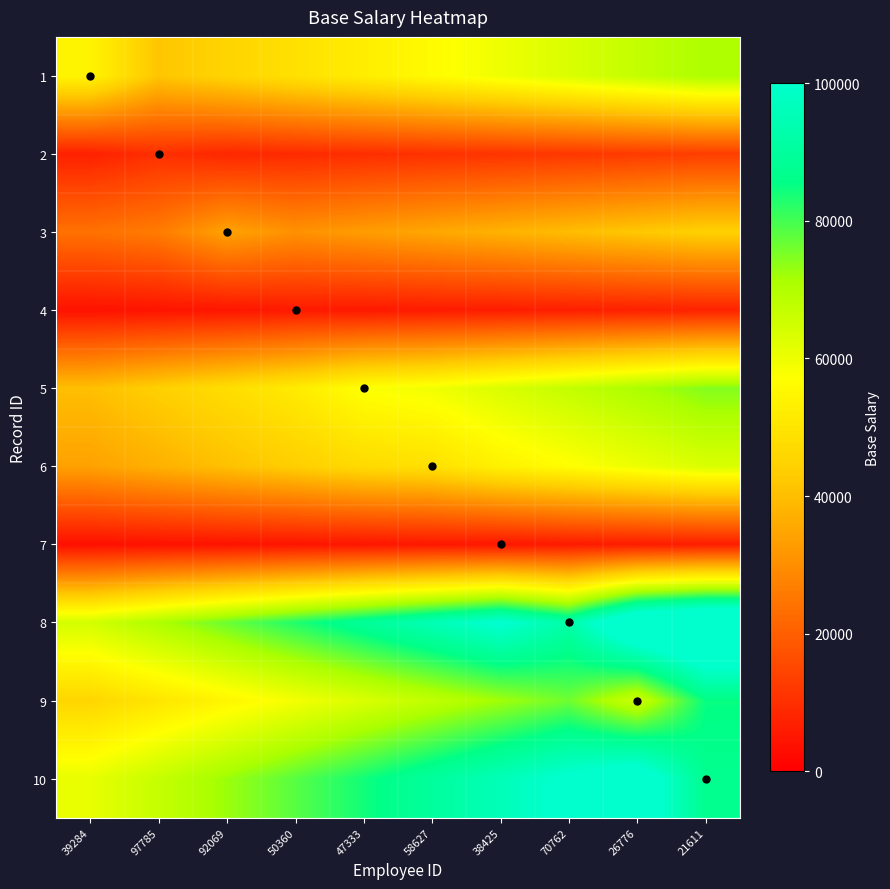

Reading left to right, transcribe all the data shown in this chart.

1: 39284=54282.0	97785=41616.2	92069=45235.0	50360=48853.8	47333=52472.6	58627=56091.4	38425=59710.2	70762=63329.0	26776=66947.8	21611=70566.6
2: 39284=7072.1	97785=10103.0	92069=8419.2	50360=9092.7	47333=9766.2	58627=10439.8	38425=11113.3	70762=11786.8	26776=12460.4	21611=13133.9
3: 39284=23898.7	97785=26174.8	92069=34141.0	50360=30726.9	47333=33003.0	58627=35279.0	38425=37555.1	70762=39831.2	26776=42107.2	21611=44383.3
4: 39284=3973.9	97785=4352.4	92069=4730.8	50360=5677.0	47333=5487.8	58627=5866.2	38425=6244.7	70762=6623.2	26776=7001.6	21611=7380.1
5: 39284=40227.6	97785=44058.8	92069=47890.0	50360=51721.2	47333=57468.0	58627=59383.6	38425=63214.8	70762=67046.0	26776=70877.2	21611=74708.4
6: 39284=34071.8	97785=37316.7	92069=40561.7	50360=43806.6	47333=47051.5	58627=48674.0	38425=53541.4	70762=56786.3	26776=60031.3	21611=63276.2
7: 39284=3406.2	97785=3730.6	92069=4055.0	50360=4379.4	47333=4703.8	58627=5028.2	38425=4866.0	70762=5677.0	26776=6001.4	21611=6325.8
8: 39284=64476.3	97785=70616.9	92069=76757.5	50360=82898.1	47333=89038.7	58627=95179.3	38425=101319.9	70762=92109.0	26776=113601.1	21611=119741.7
9: 39284=45796.8	97785=50158.4	92069=54520.0	50360=58881.6	47333=63243.2	58627=67604.8	38425=71966.4	70762=76328.0	26776=65424.0	21611=85051.2
10: 39284=60891.6	97785=66690.8	92069=72490.0	50360=78289.2	47333=84088.4	58627=89887.6	38425=95686.8	70762=101486.0	26776=107285.2	21611=86988.0